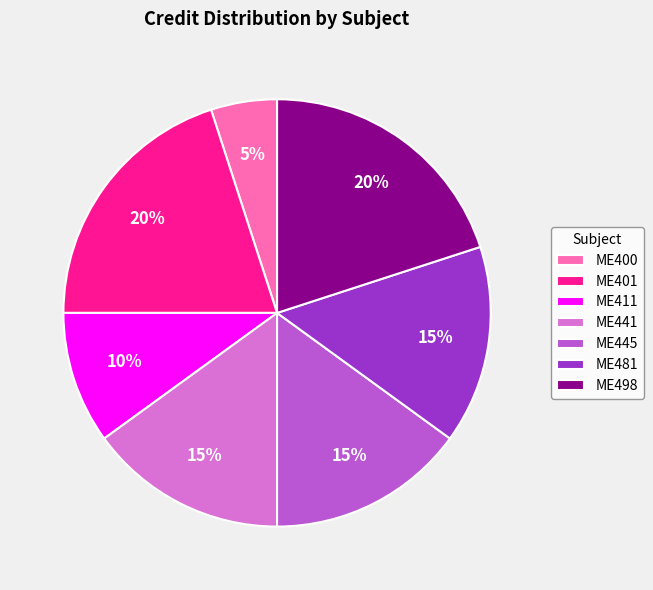

Does ME481 represent more than half of the total?

No